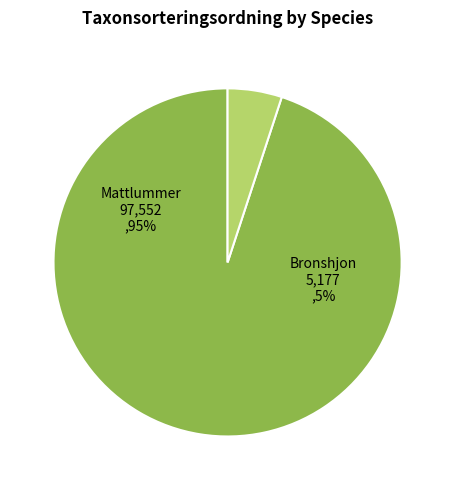

What is the smallest slice in the pie chart?

Bronshjon (129169293)